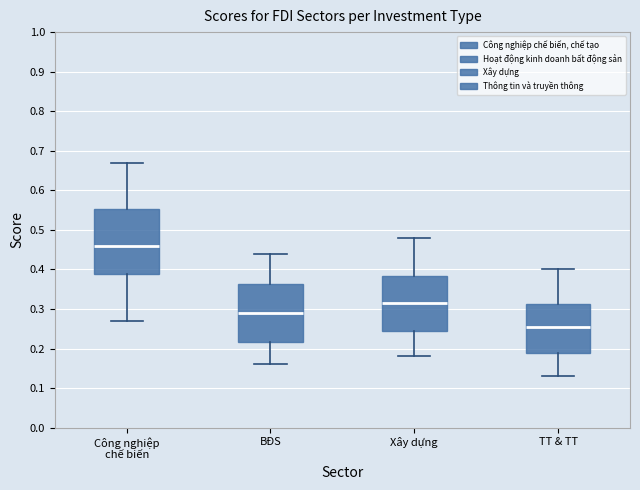

Reading left to right, transcribe this box plot: for each box, give where its median line is, the range the box spans, and where its two whiskers end, as read against the y-axis. The values are not printed on the chart, so give them approximately, as read against the axis.

Công nghiệp chế biến: median 0.46, box 0.39 to 0.55, whiskers 0.27 to 0.67
BĐS: median 0.29, box 0.22 to 0.36, whiskers 0.16 to 0.44
Xây dựng: median 0.32, box 0.25 to 0.38, whiskers 0.18 to 0.48
TT & TT: median 0.26, box 0.19 to 0.31, whiskers 0.13 to 0.40